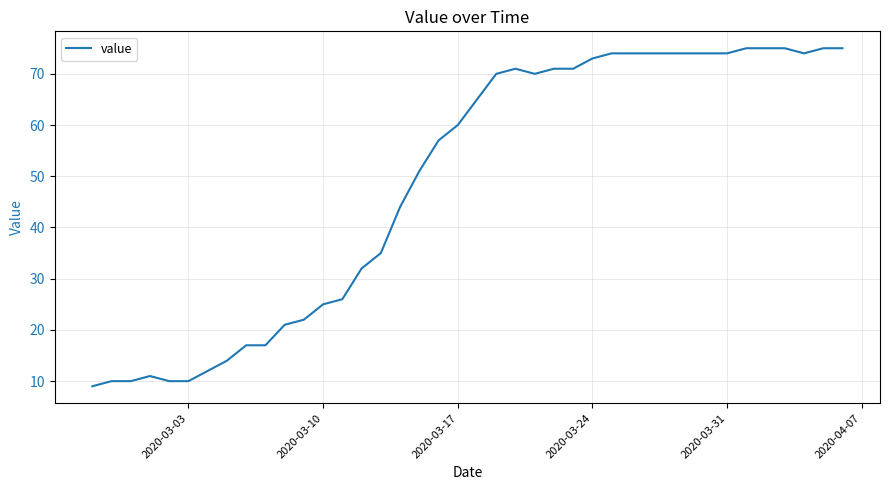

What is the difference between the maximum and minimum values?

66